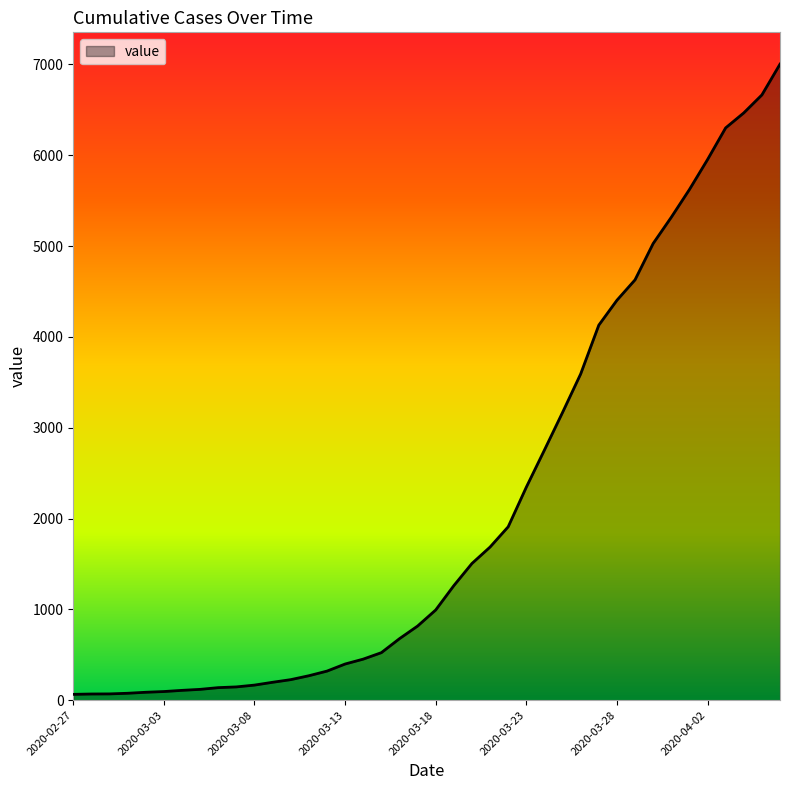

What is the difference between the maximum and minimum values?

6939